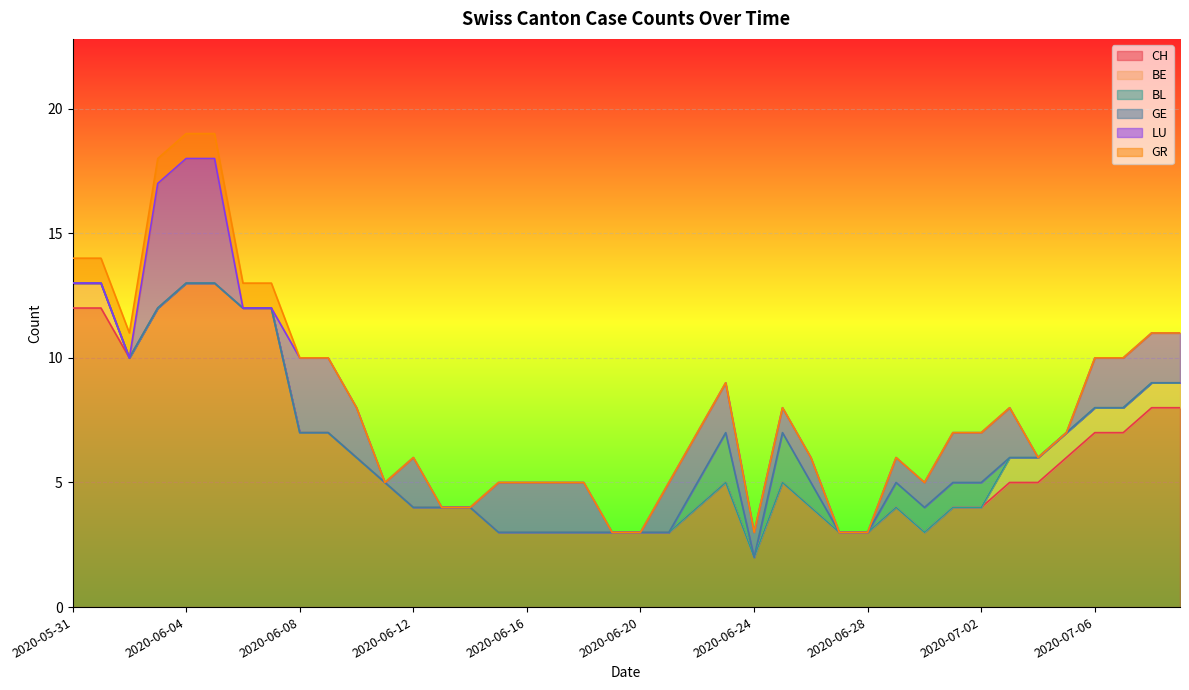

What are all the series names shown in the legend?

CH, BE, BL, GE, LU, GR